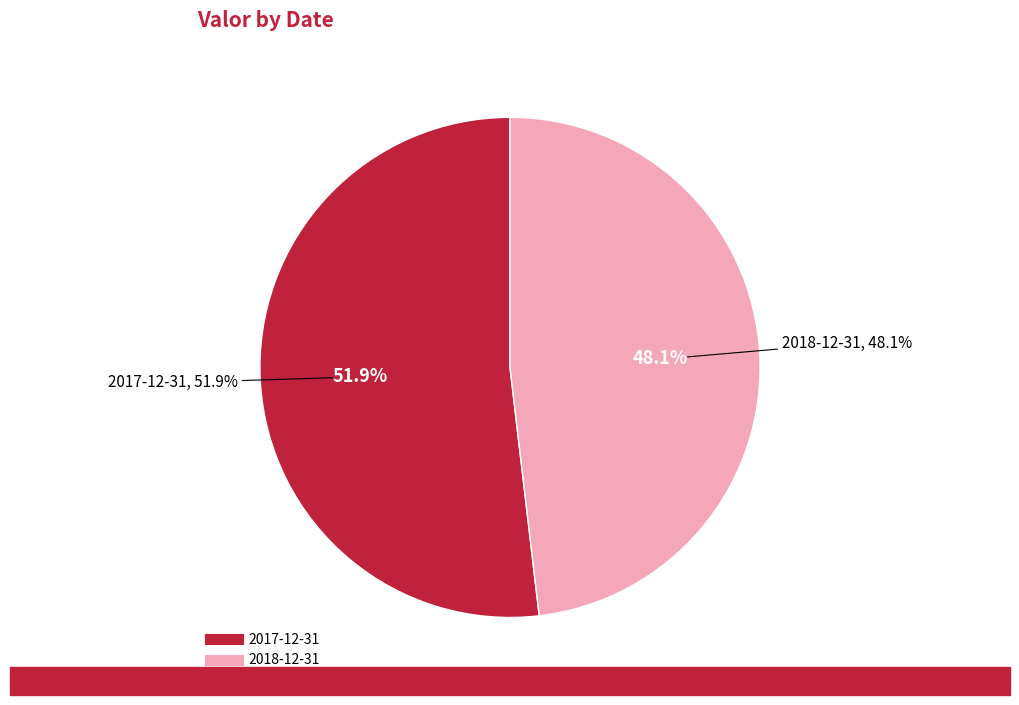

How many slices are in this pie chart?

2